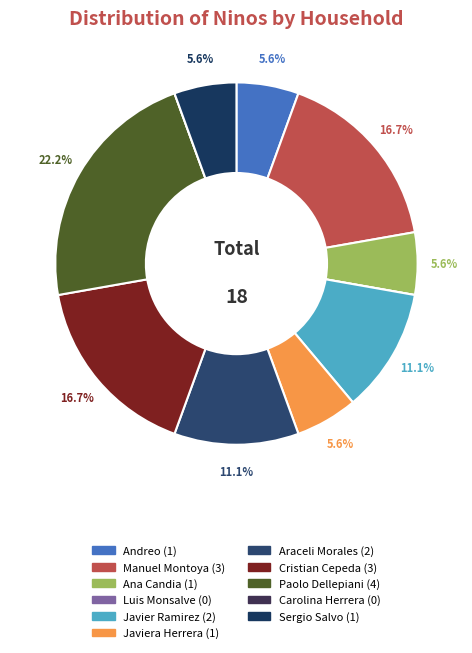

How many segments does this pie chart have?

11